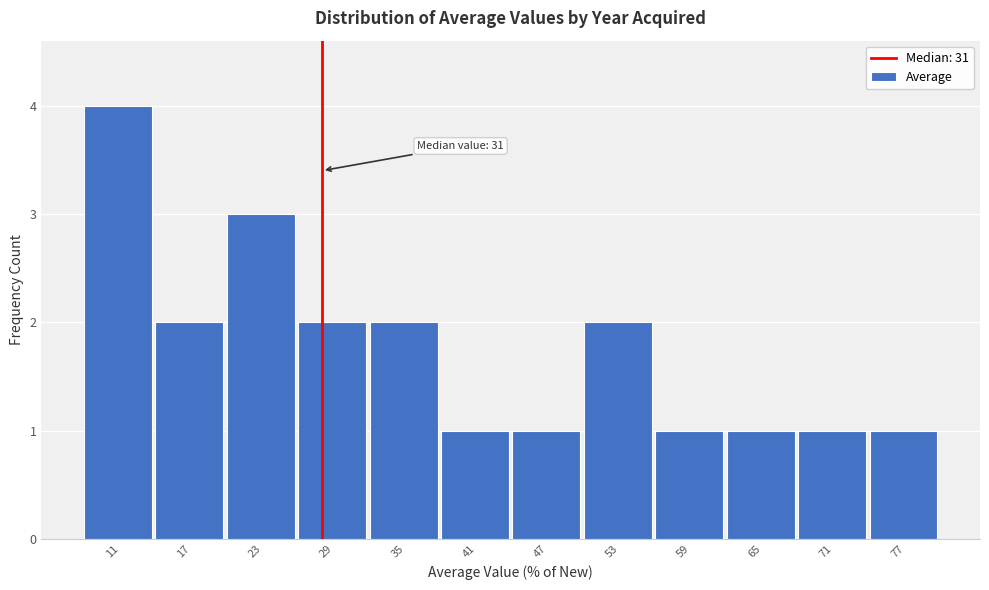

Reading left to right, list all the values displayed in this chart.

4	2	3	2	2	1	1	2	1	1	1	1